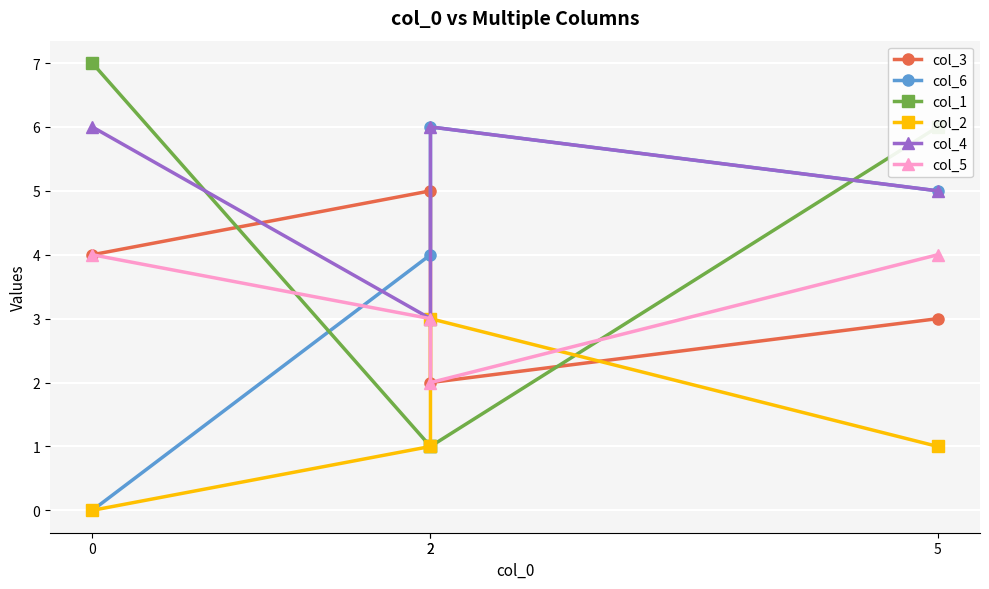

Reading left to right, list all the values displayed in this chart.

col_3: 0=4	2=5	2=2	5=3
col_6: 0=0	2=4	2=6	5=5
col_1: 0=7	2=1	2=1	5=6
col_2: 0=0	2=1	2=3	5=1
col_4: 0=6	2=3	2=6	5=5
col_5: 0=4	2=3	2=2	5=4